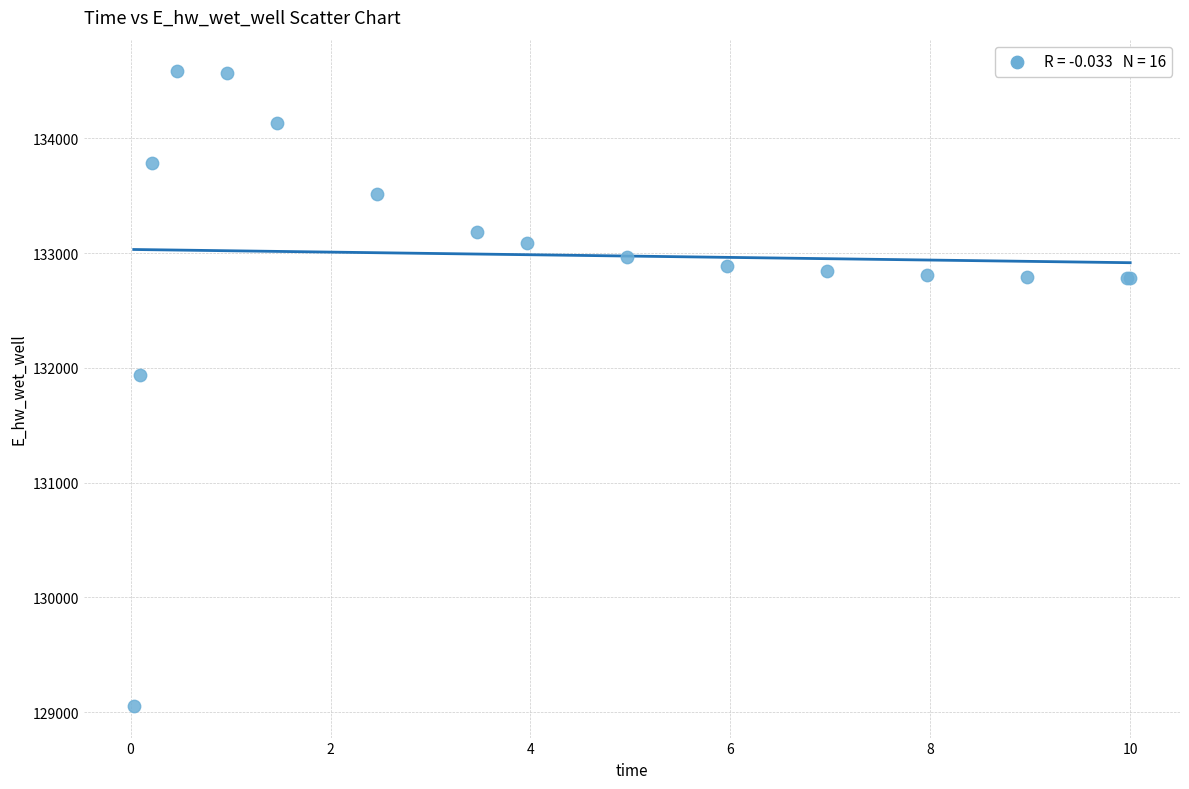

What Y value in the scatter plot is closest to 131819?

131939.6